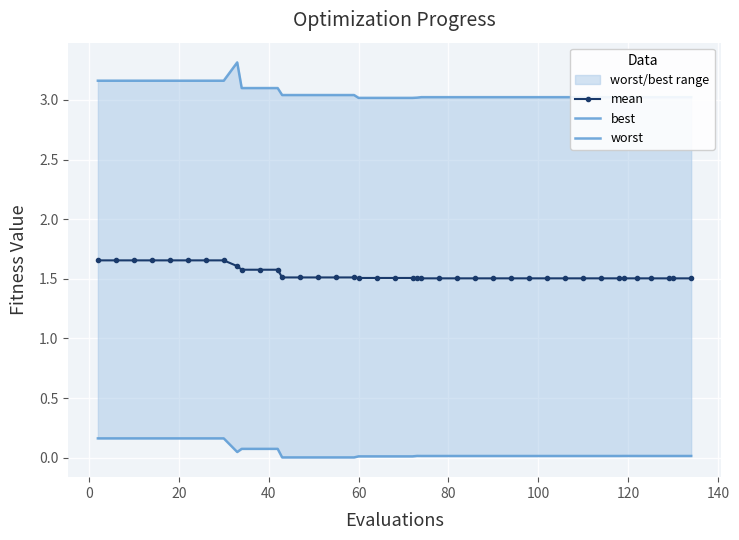

True or false: best and worst intersect in this chart.

False